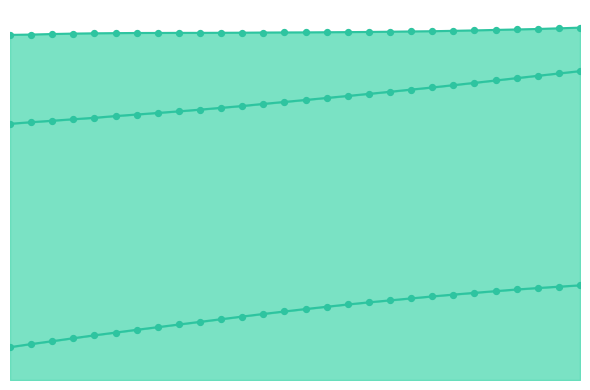

Which series has the largest Y range (max minus min)?

PositionX